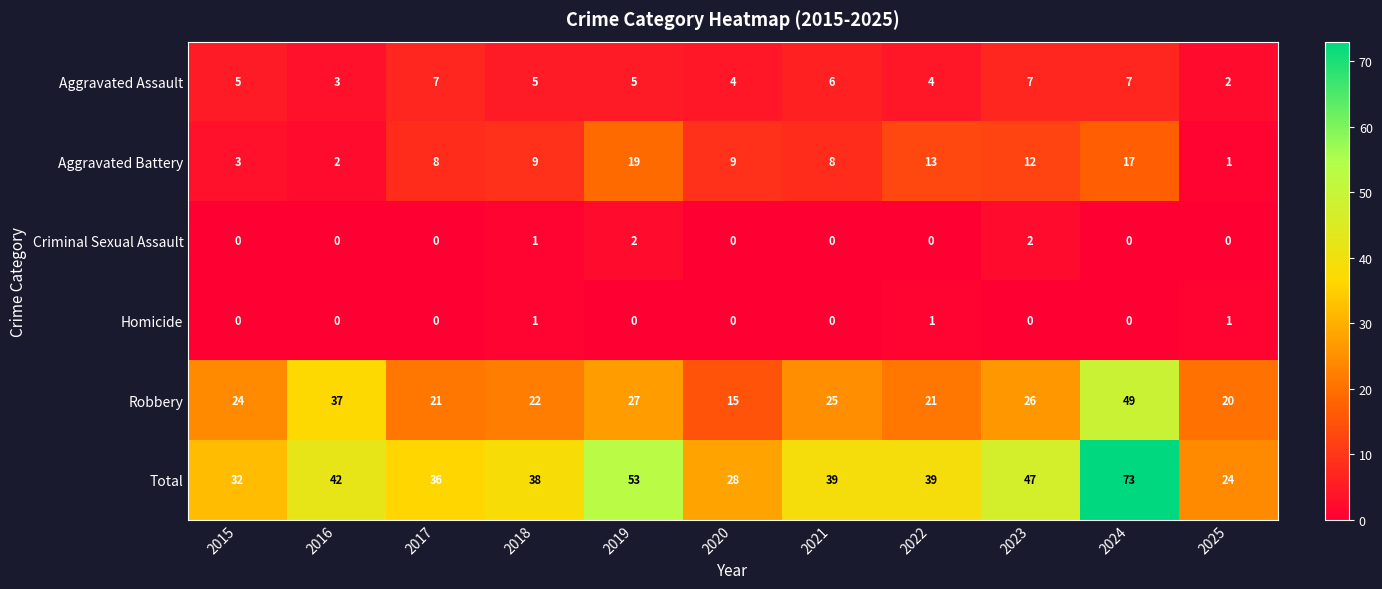

Is it true that Total equals 70 at 2023?

False